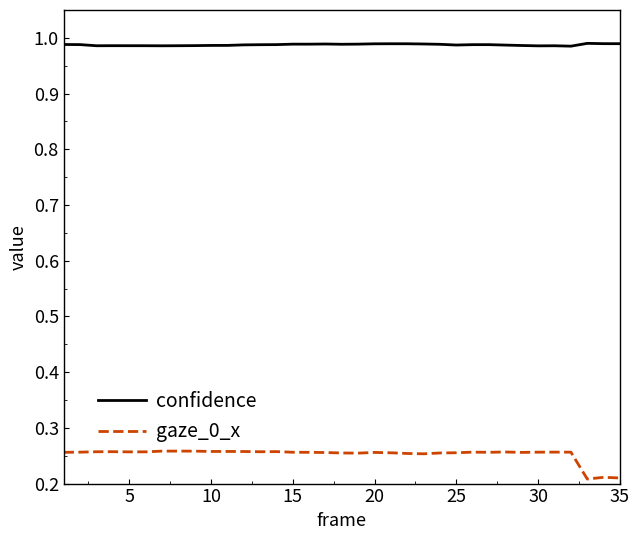

True or false: gaze_0_x and confidence cross at least once.

False